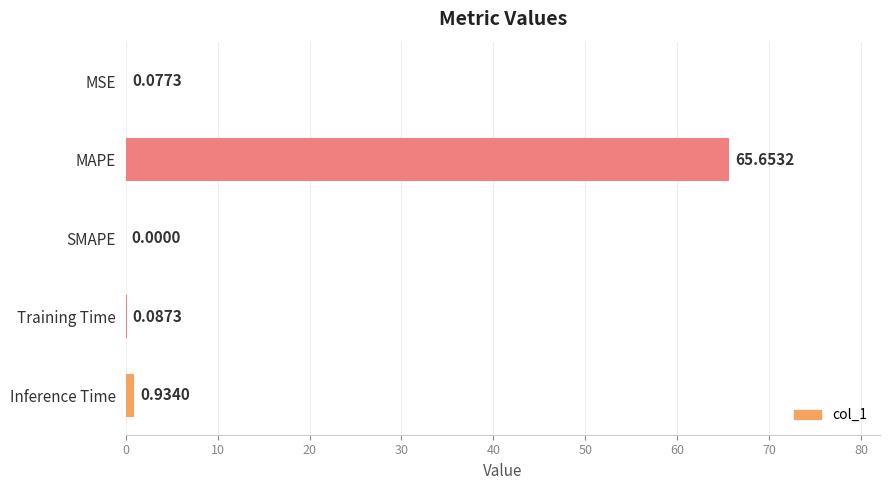

Between Inference Time and MSE, which is larger?

Inference Time